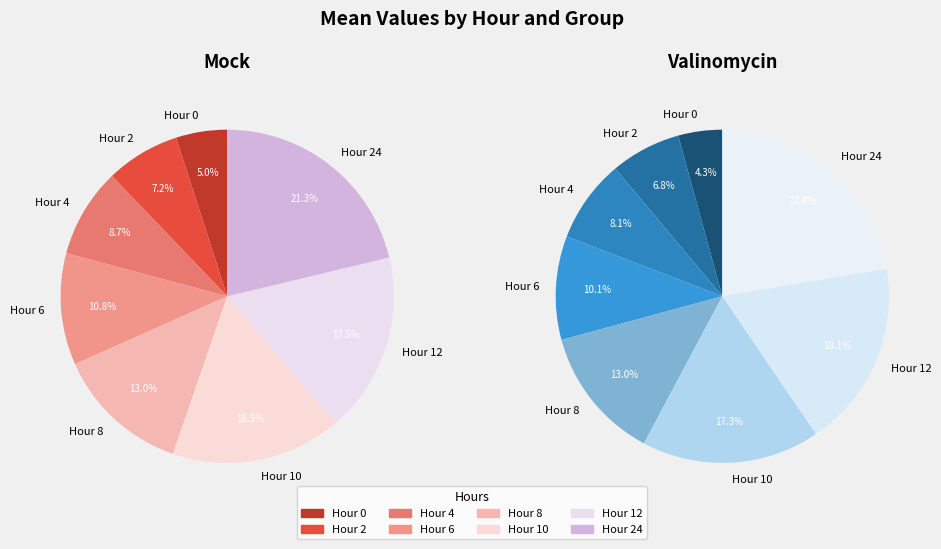

Is there a majority slice in this chart?

No